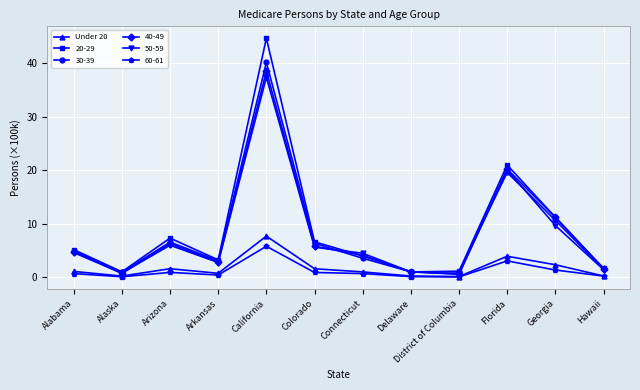

How many interior local peaks does the 30-39 series have?

3